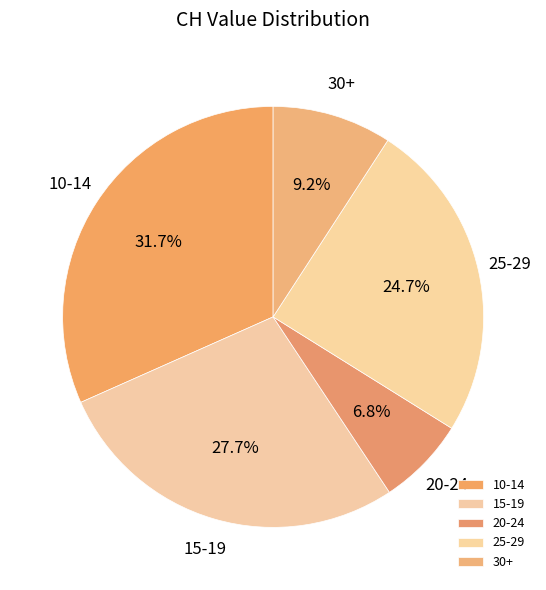

What is the total percentage of 15-19 and 10-14?

59.3%